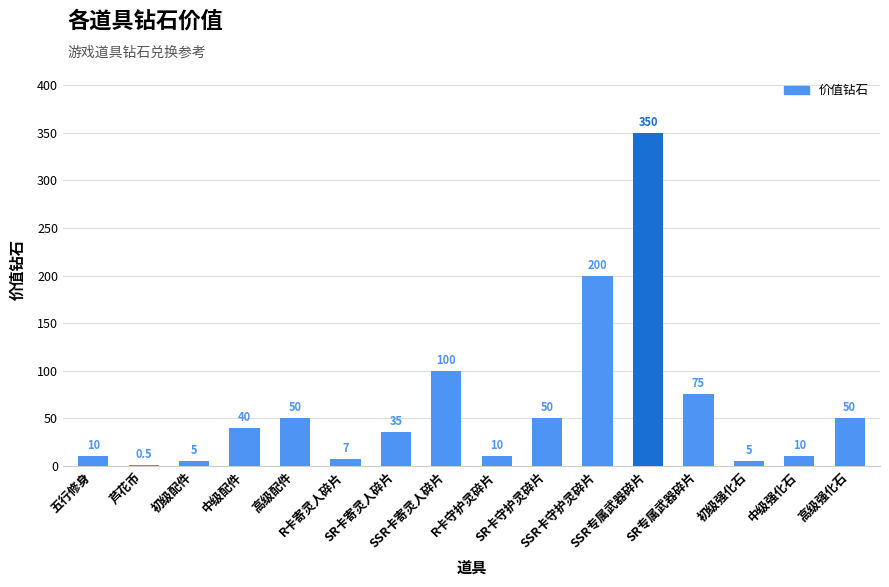

How many distinct data groups are displayed?

1